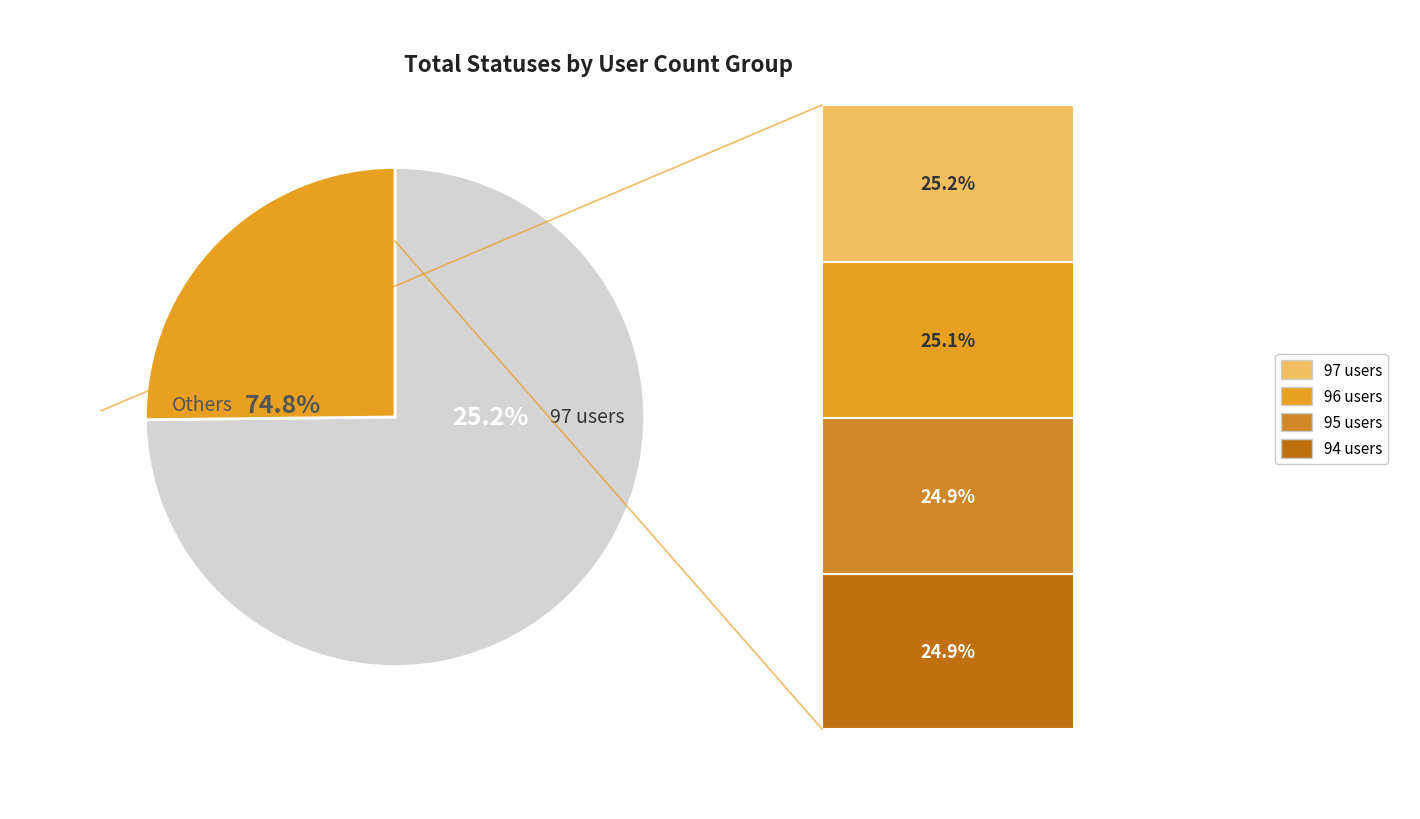

True or false: 96 accounts for 1% of the total.

False